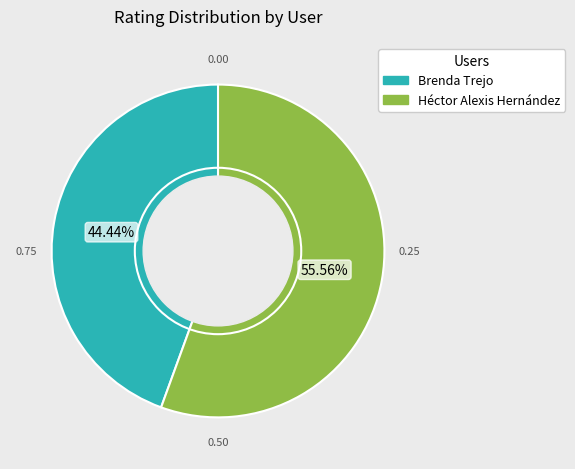

To the nearest percent, what portion does Brenda Trejo represent?

44%